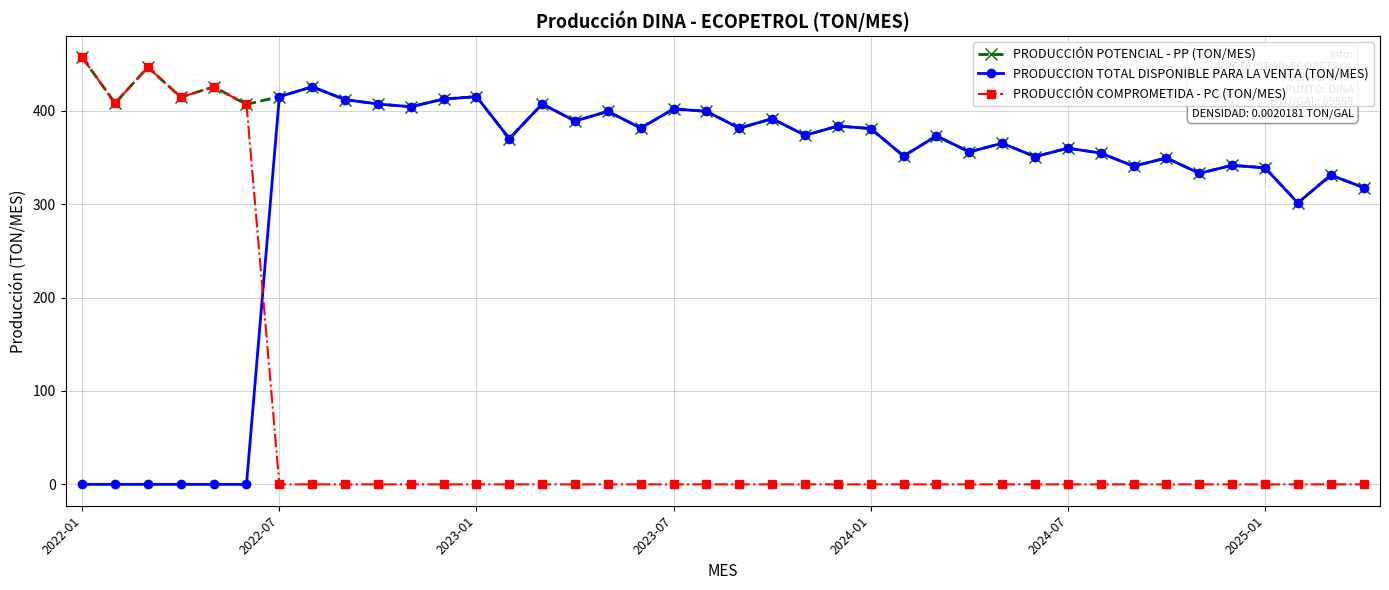

How many categories are shown in the chart?

40